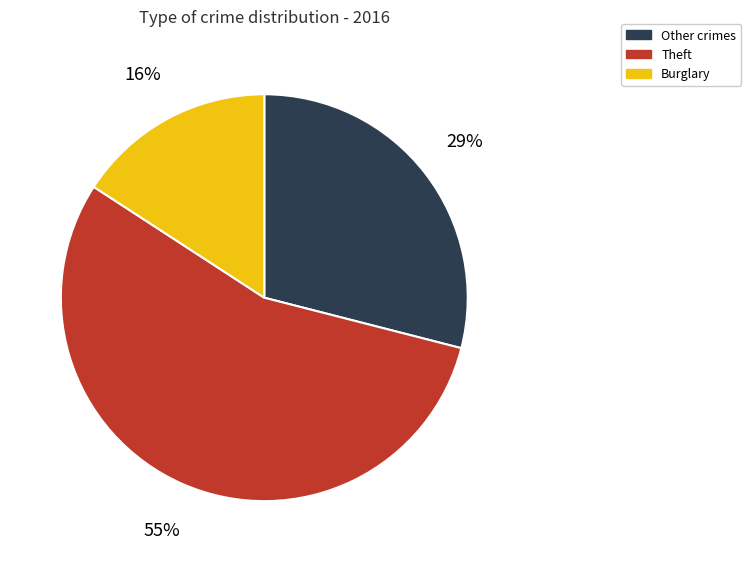

To the nearest percent, what is the difference between the largest and smallest slice percentages?

39%